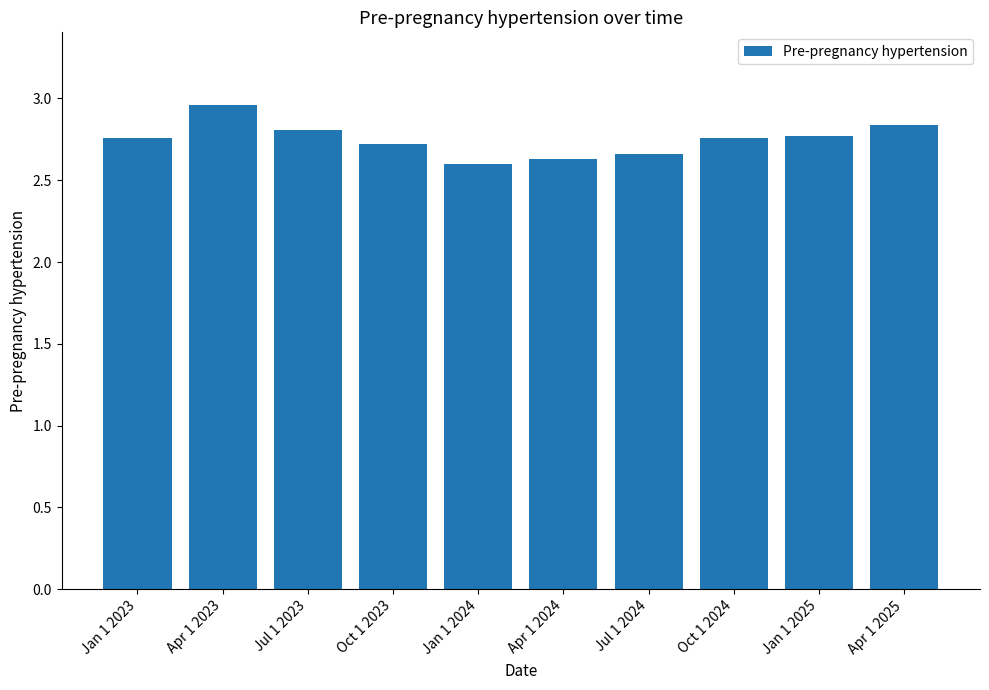

What is the label of the 9th bar from the left?

Jan 1 2025